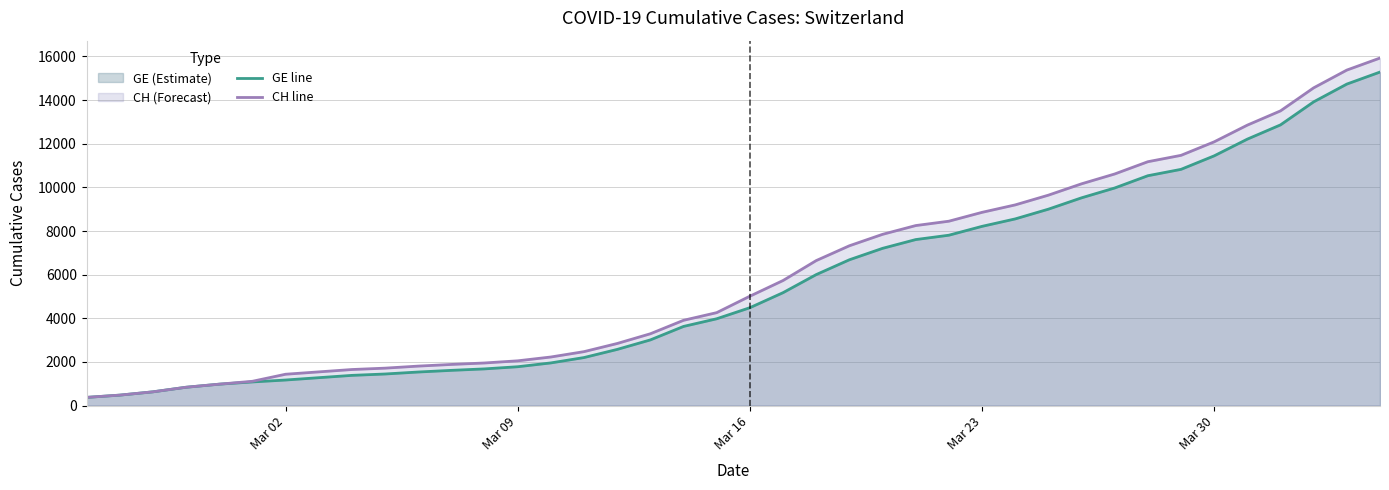

True or false: GE line and CH line cross at least once.

False